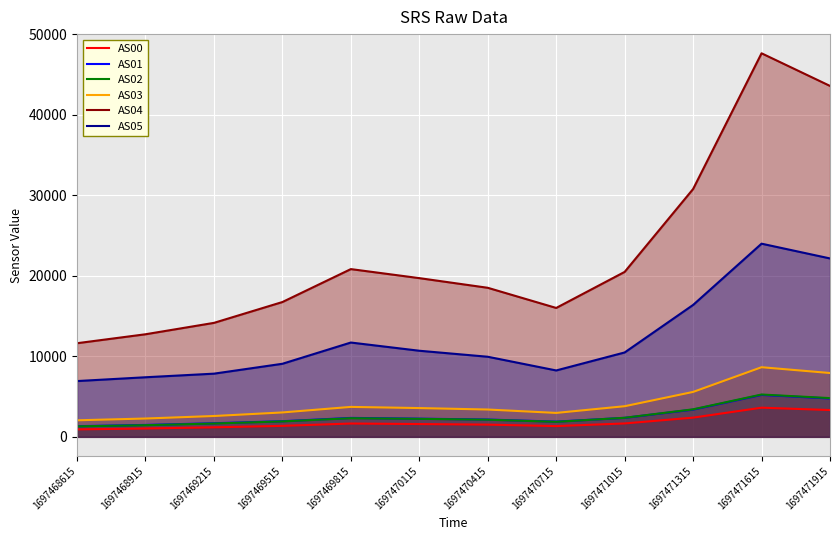

Which category has the highest value in the AS02 series?

1697471615